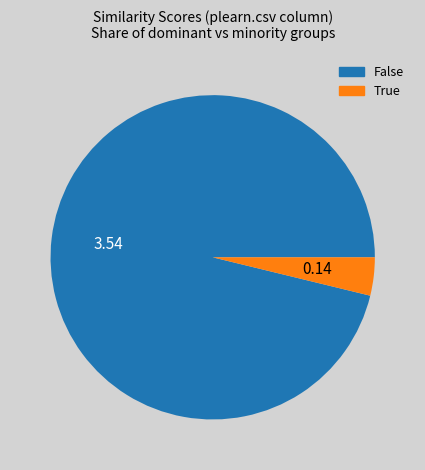

Is there a majority slice in this chart?

Yes